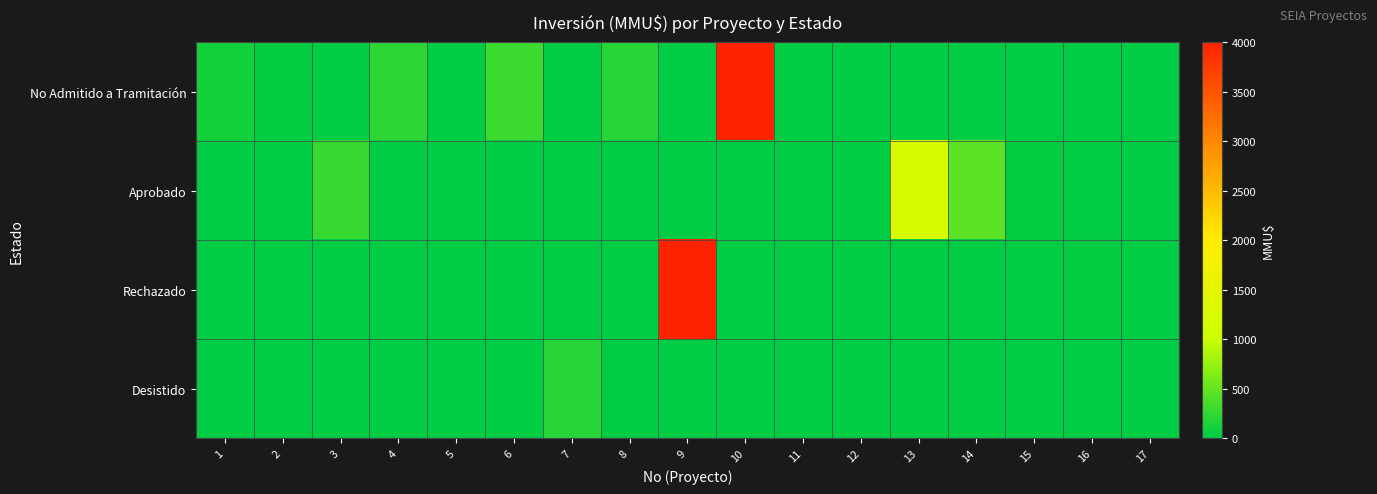

Which series has the widest spread of values?

No Admitido a Tramitación